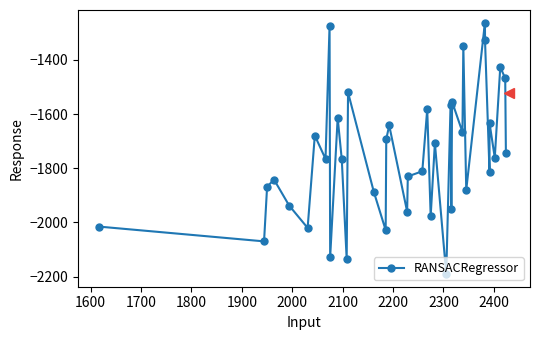

How many lines are shown in the chart?

1